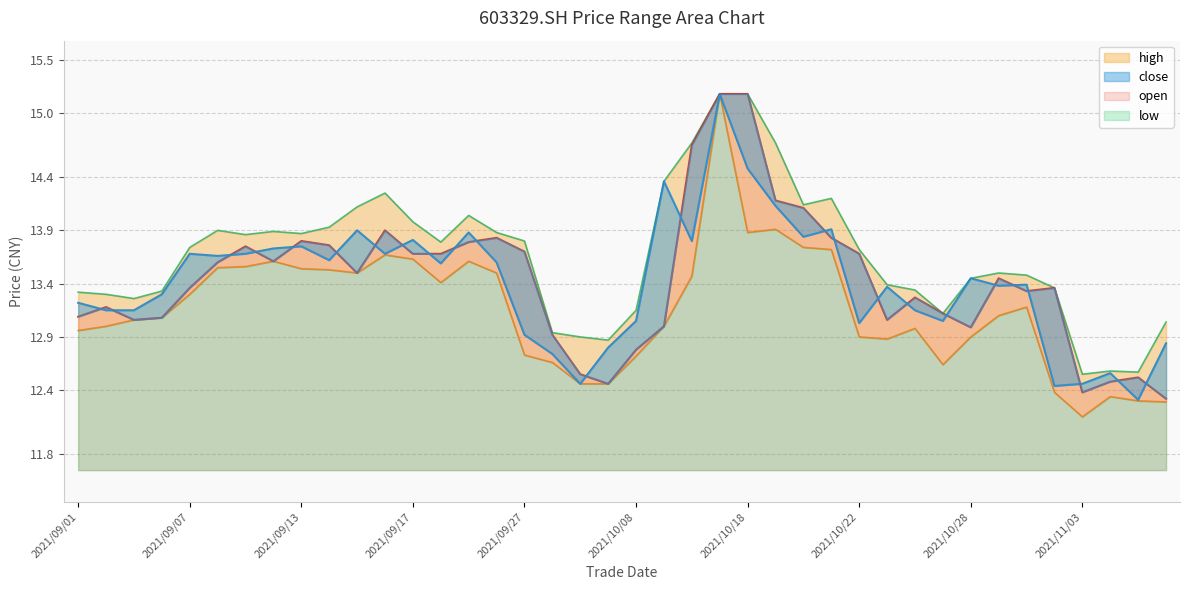

Reading right to left, what are all the values shown in this chart?

open: 2021/11/08=12.3	2021/11/05=12.5	2021/11/04=12.5	2021/11/03=12.4	2021/11/02=13.4	2021/11/01=13.3	2021/10/29=13.4	2021/10/28=13.0	2021/10/27=13.1	2021/10/26=13.3	2021/10/25=13.1	2021/10/22=13.7	2021/10/21=13.8	2021/10/20=14.1	2021/10/19=14.2	2021/10/18=15.2	2021/10/15=15.2	2021/10/12=14.7	2021/10/11=13.0	2021/10/08=12.8	2021/09/30=12.5	2021/09/29=12.6	2021/09/28=12.9	2021/09/27=13.7	2021/09/24=13.8	2021/09/23=13.8	2021/09/22=13.7	2021/09/17=13.7	2021/09/16=13.9	2021/09/15=13.5	2021/09/14=13.8	2021/09/13=13.8	2021/09/10=13.6	2021/09/09=13.8	2021/09/08=13.6	2021/09/07=13.4	2021/09/06=13.1	2021/09/03=13.1	2021/09/02=13.2	2021/09/01=13.1
close: 2021/11/08=12.8	2021/11/05=12.3	2021/11/04=12.6	2021/11/03=12.5	2021/11/02=12.4	2021/11/01=13.4	2021/10/29=13.4	2021/10/28=13.4	2021/10/27=13.1	2021/10/26=13.2	2021/10/25=13.4	2021/10/22=13.0	2021/10/21=13.9	2021/10/20=13.8	2021/10/19=14.1	2021/10/18=14.5	2021/10/15=15.2	2021/10/12=13.8	2021/10/11=14.4	2021/10/08=13.1	2021/09/30=12.8	2021/09/29=12.5	2021/09/28=12.7	2021/09/27=12.9	2021/09/24=13.6	2021/09/23=13.9	2021/09/22=13.6	2021/09/17=13.8	2021/09/16=13.7	2021/09/15=13.9	2021/09/14=13.6	2021/09/13=13.8	2021/09/10=13.7	2021/09/09=13.7	2021/09/08=13.7	2021/09/07=13.7	2021/09/06=13.3	2021/09/03=13.2	2021/09/02=13.2	2021/09/01=13.2
high: 2021/11/08=13.0	2021/11/05=12.6	2021/11/04=12.6	2021/11/03=12.6	2021/11/02=13.4	2021/11/01=13.5	2021/10/29=13.5	2021/10/28=13.4	2021/10/27=13.1	2021/10/26=13.3	2021/10/25=13.4	2021/10/22=13.7	2021/10/21=14.2	2021/10/20=14.1	2021/10/19=14.7	2021/10/18=15.2	2021/10/15=15.2	2021/10/12=14.7	2021/10/11=14.4	2021/10/08=13.2	2021/09/30=12.9	2021/09/29=12.9	2021/09/28=12.9	2021/09/27=13.8	2021/09/24=13.9	2021/09/23=14.0	2021/09/22=13.8	2021/09/17=14.0	2021/09/16=14.2	2021/09/15=14.1	2021/09/14=13.9	2021/09/13=13.9	2021/09/10=13.9	2021/09/09=13.9	2021/09/08=13.9	2021/09/07=13.7	2021/09/06=13.3	2021/09/03=13.3	2021/09/02=13.3	2021/09/01=13.3
low: 2021/11/08=12.3	2021/11/05=12.3	2021/11/04=12.3	2021/11/03=12.2	2021/11/02=12.4	2021/11/01=13.2	2021/10/29=13.1	2021/10/28=12.9	2021/10/27=12.6	2021/10/26=13.0	2021/10/25=12.9	2021/10/22=12.9	2021/10/21=13.7	2021/10/20=13.7	2021/10/19=13.9	2021/10/18=13.9	2021/10/15=15.2	2021/10/12=13.5	2021/10/11=13.0	2021/10/08=12.7	2021/09/30=12.5	2021/09/29=12.5	2021/09/28=12.7	2021/09/27=12.7	2021/09/24=13.5	2021/09/23=13.6	2021/09/22=13.4	2021/09/17=13.6	2021/09/16=13.7	2021/09/15=13.5	2021/09/14=13.5	2021/09/13=13.5	2021/09/10=13.6	2021/09/09=13.6	2021/09/08=13.6	2021/09/07=13.3	2021/09/06=13.1	2021/09/03=13.1	2021/09/02=13.0	2021/09/01=13.0